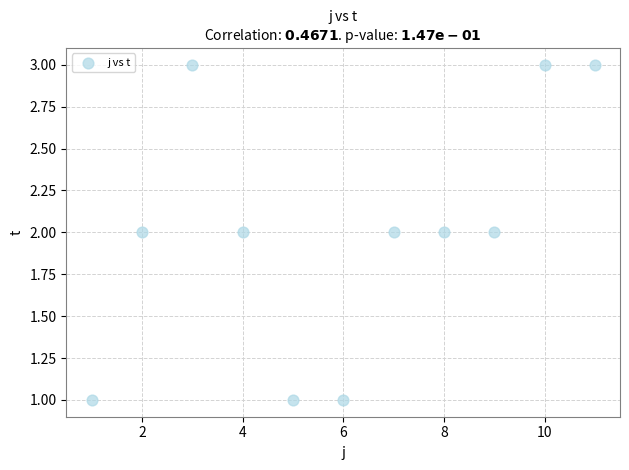

What is the range of X values (max minus min)?

10